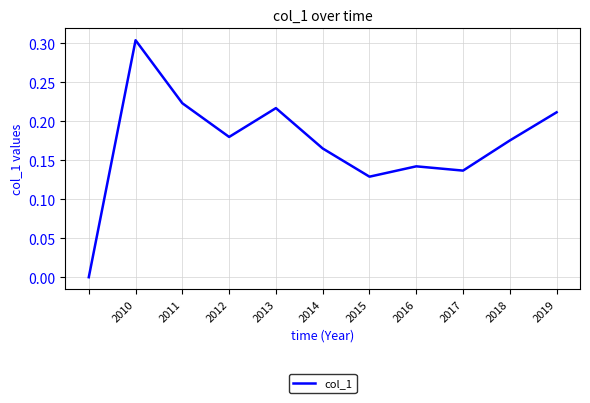

Between 2015 and 2019, which is larger?

2019